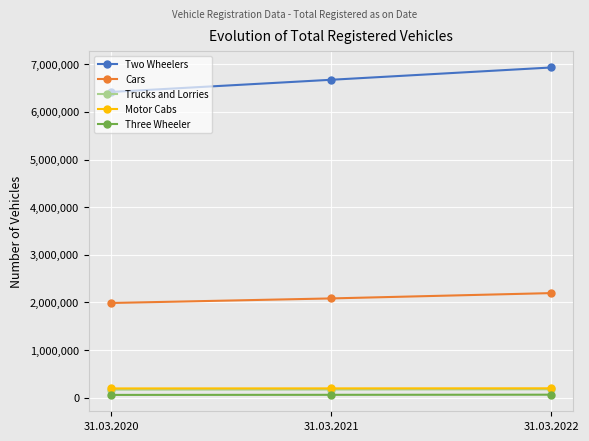

What is the difference between the maximum and minimum values in the Three Wheeler series?

4721